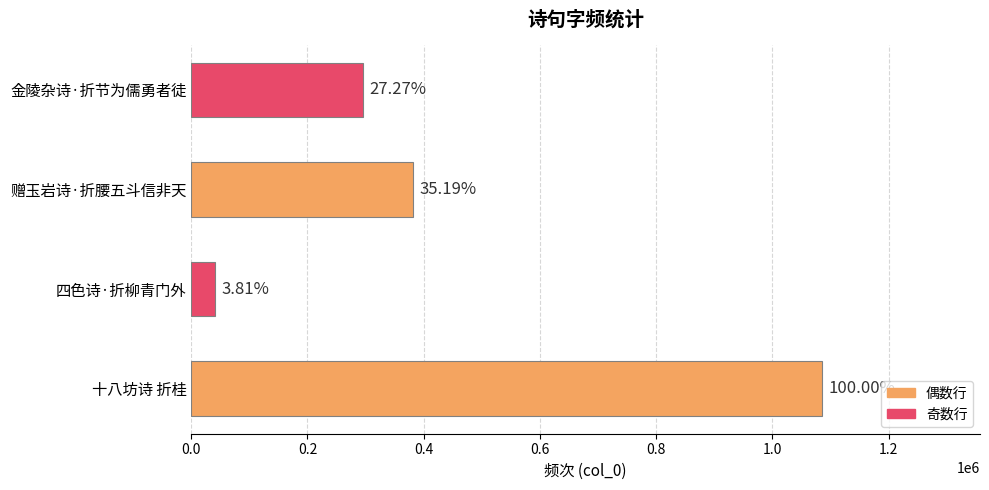

Does the chart contain any negative values?

No